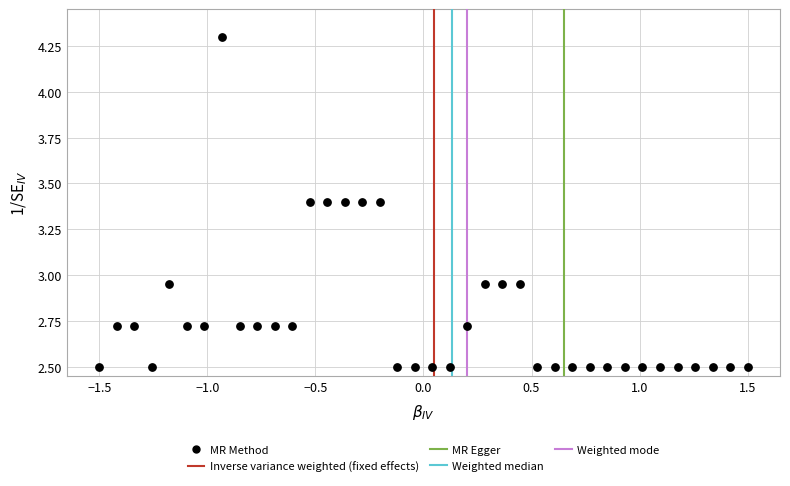

What is the range of Y values (max minus min)?

1.8